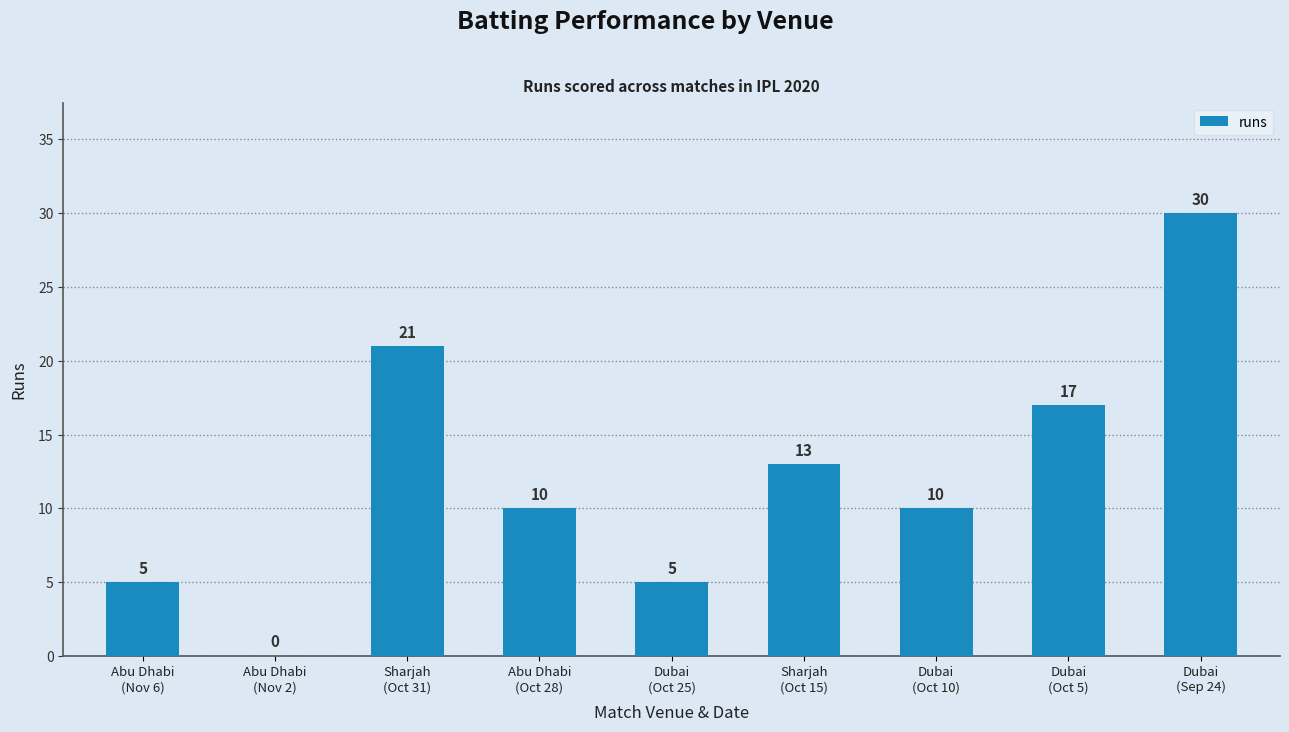

What is the greatest value displayed?

30